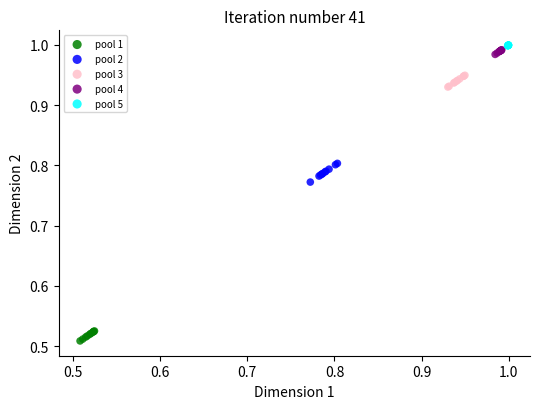

Which series contains the lowest Y value?

pool 1